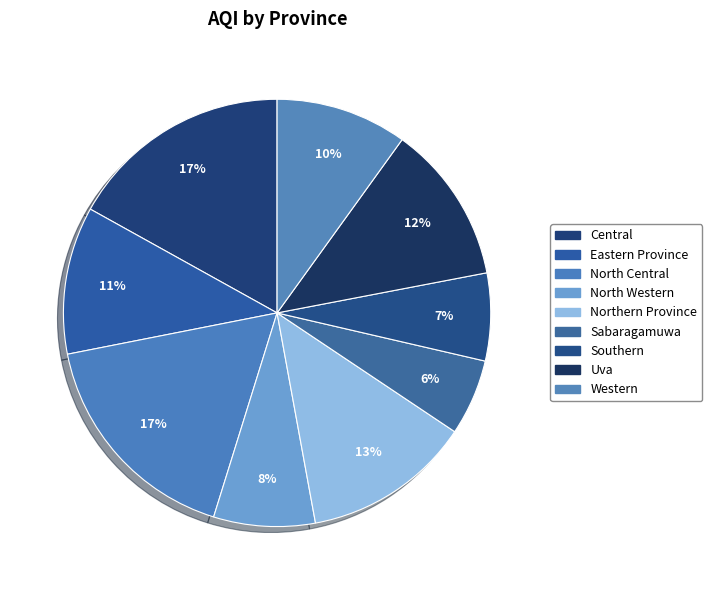

What percentage is the Western slice, to the nearest percent?

10%